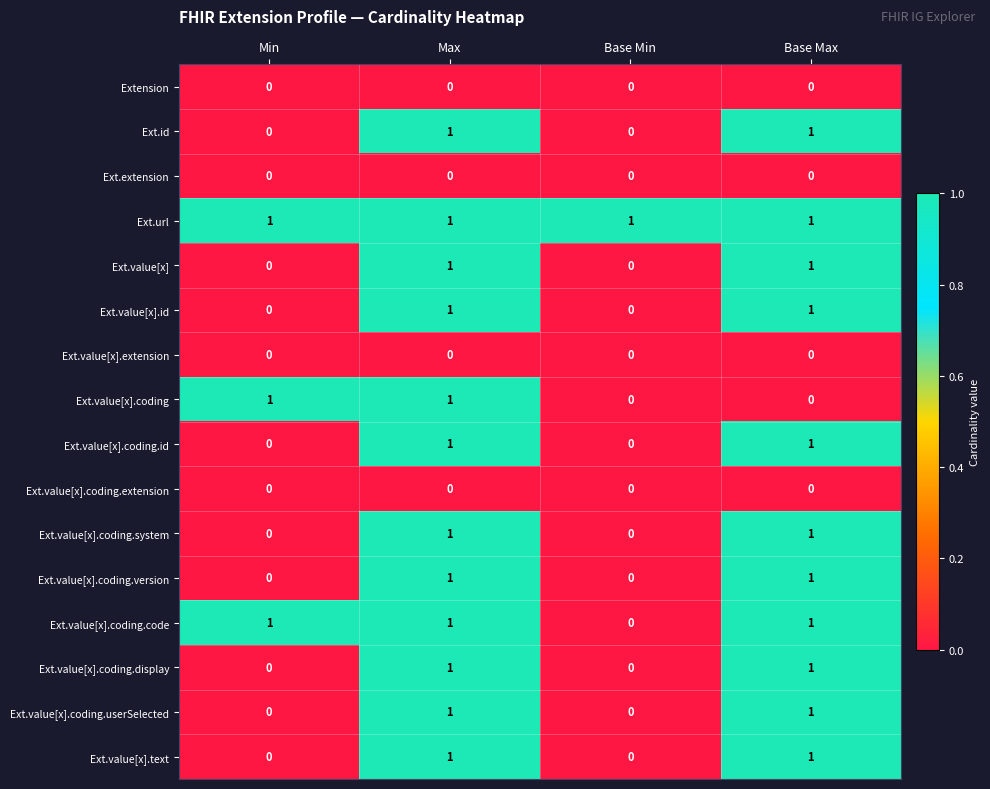

The Ext.value[x].coding.system series shows 1 at Max. True or false?

True